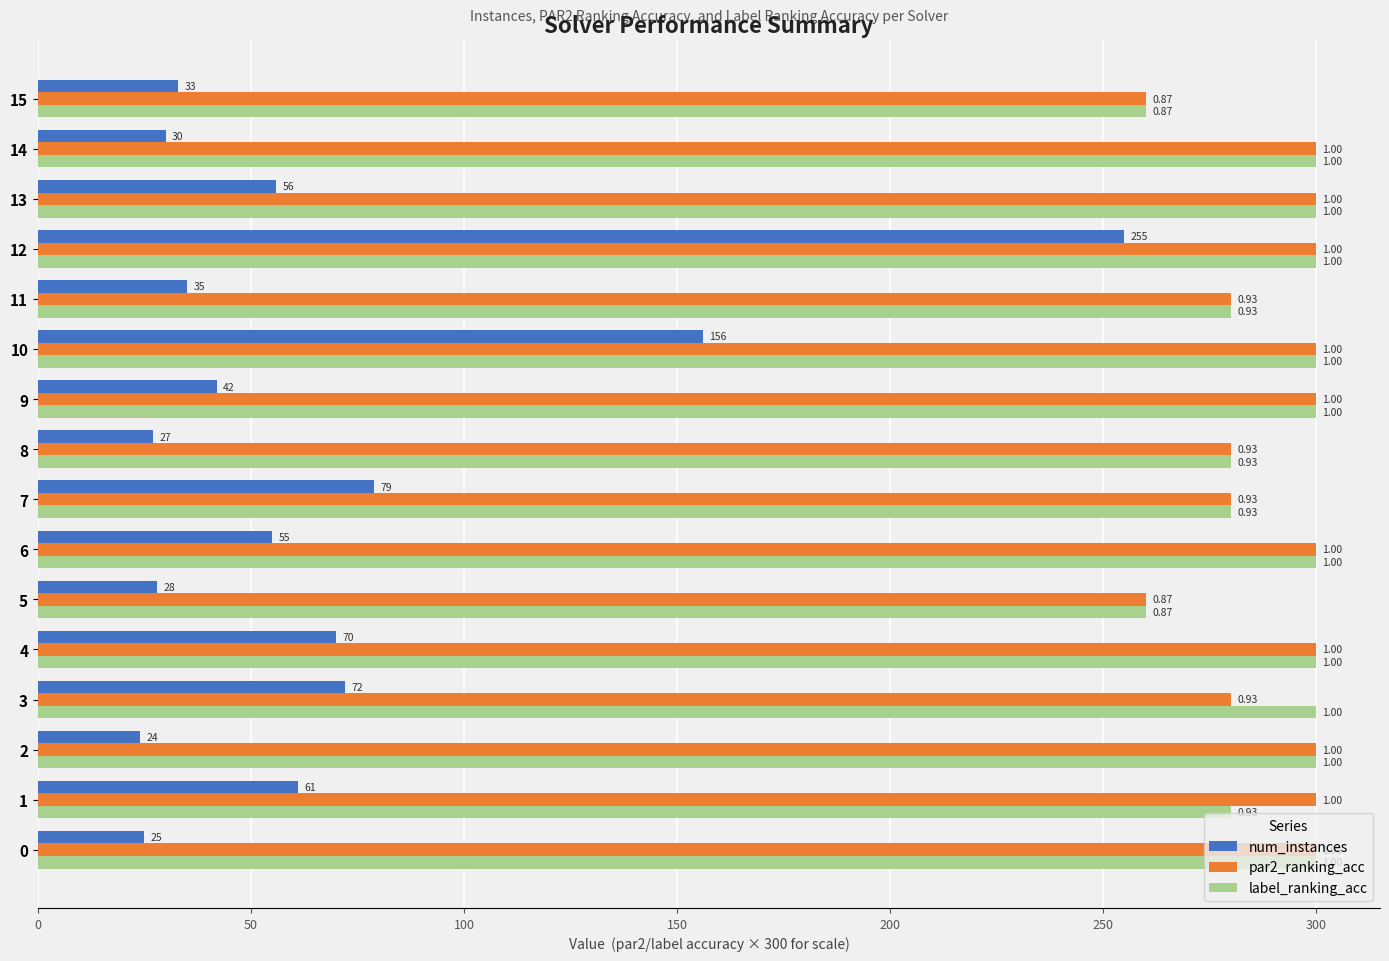

What are all the series names shown in the legend?

num_instances, par2_ranking_acc, label_ranking_acc